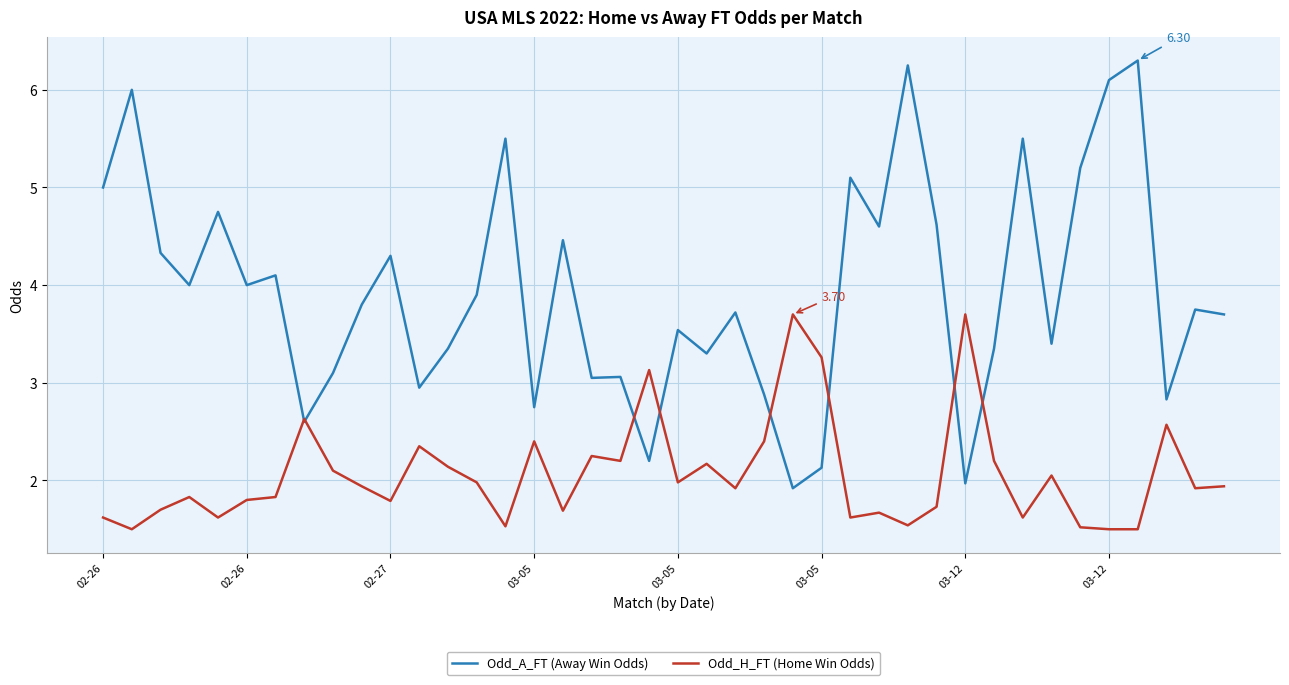

Which series has the largest total across all categories?

Odd_A_FT (Away Win Odds)